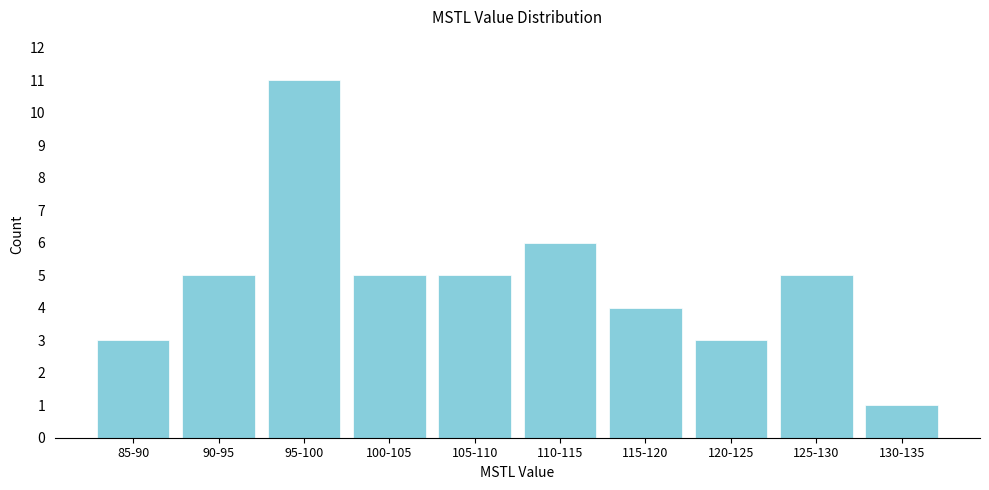

Reading left to right, what are all the values shown in this chart?

3	5	11	5	5	6	4	3	5	1